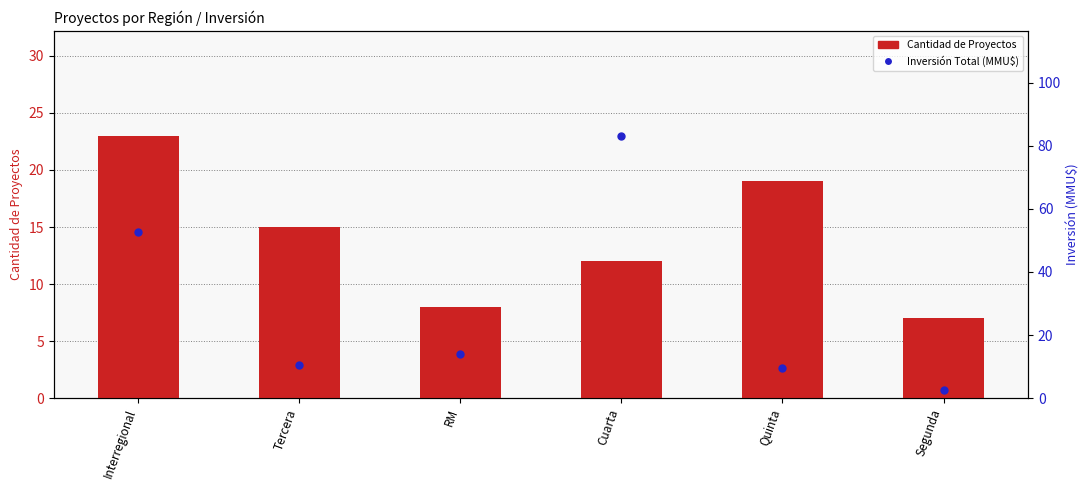

Is the value of Cantidad de Proyectos at Segunda greater than the value of Inversión Total (MMU$) at Quinta?

No